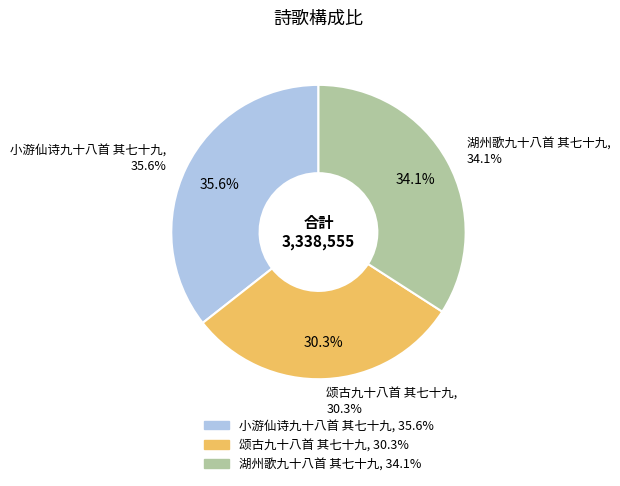

Rank the categories by value from lowest to highest.

颂古九十八首 其七十九, 湖州歌九十八首 其七十九, 小游仙诗九十八首 其七十九